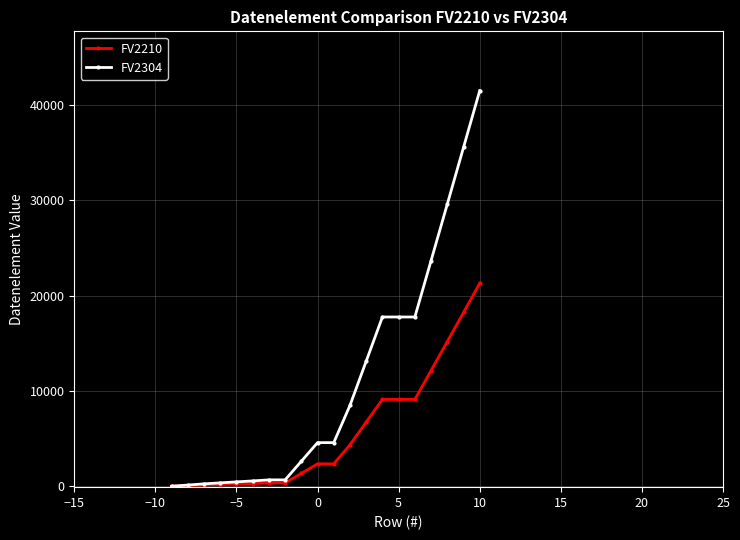

What is the maximum value for FV2210?

21294.0